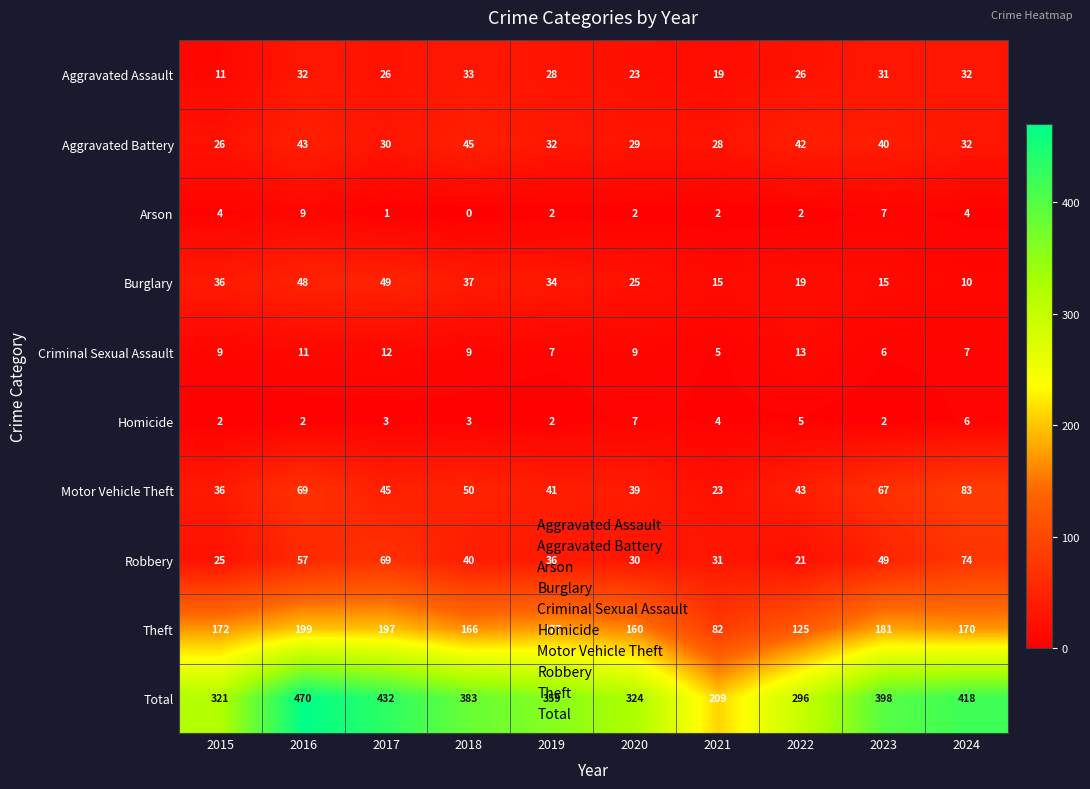

At which label does Burglary first exceed 34?

2015